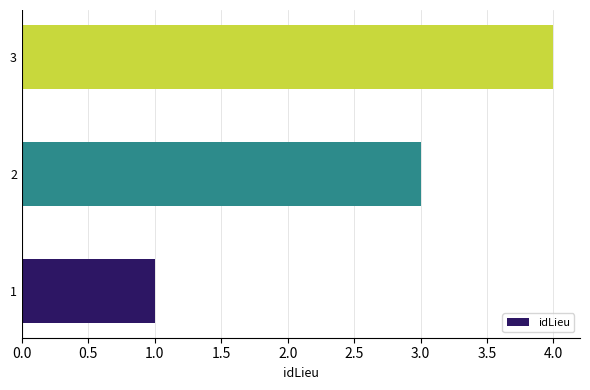

What is the greatest value displayed?

4